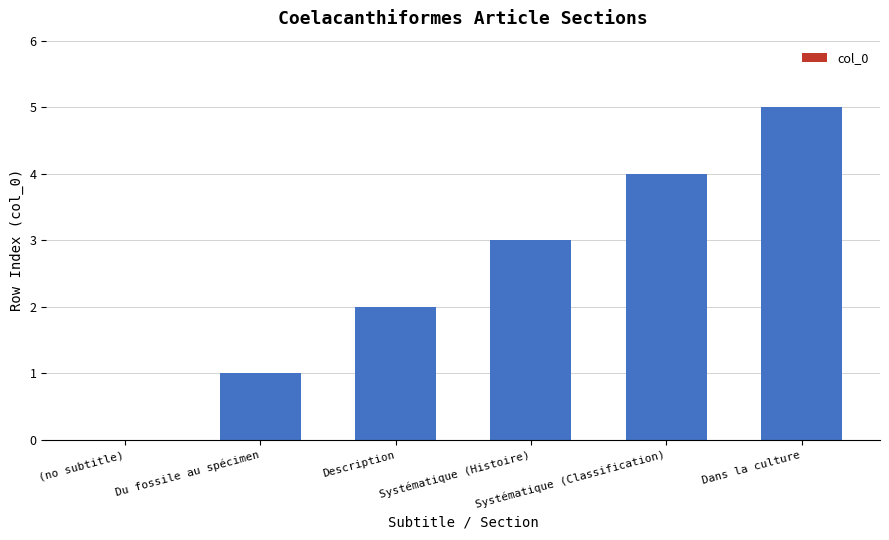

What is the maximum value shown in the chart?

5